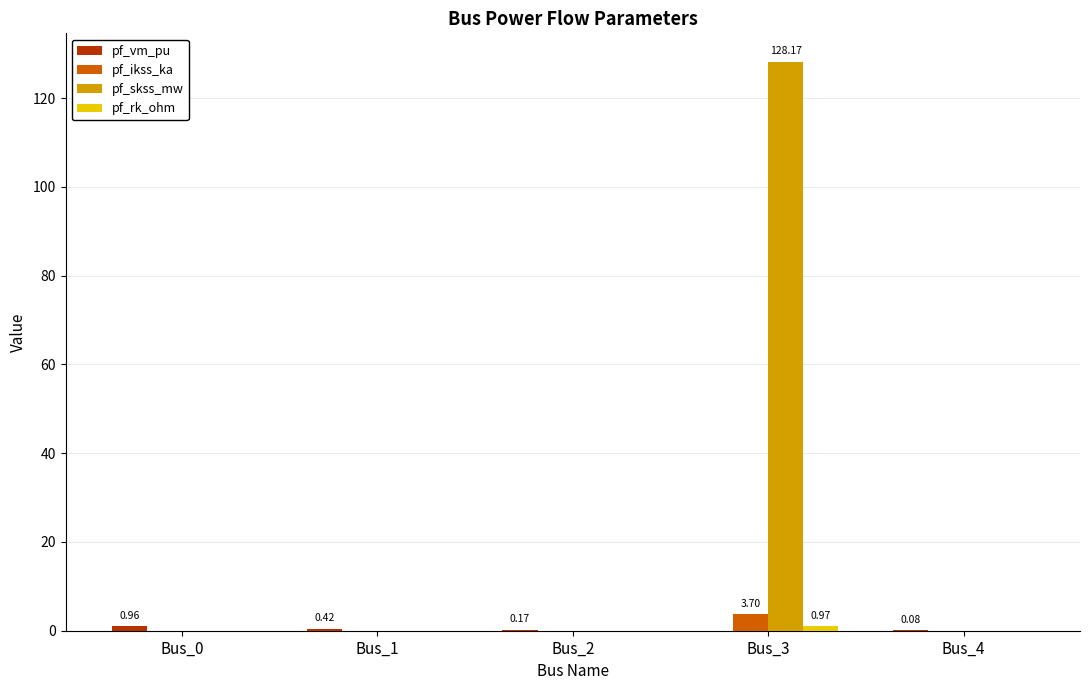

How many groups of bars are there?

5